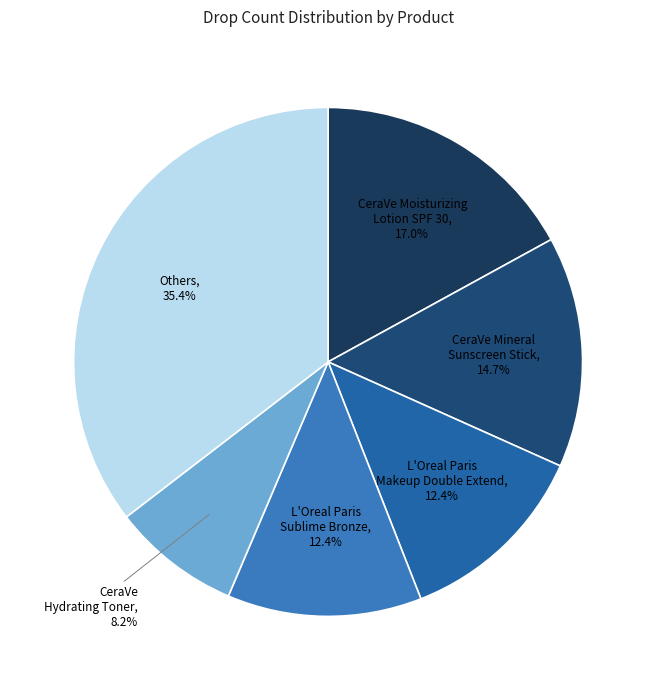

How many segments does this pie chart have?

6